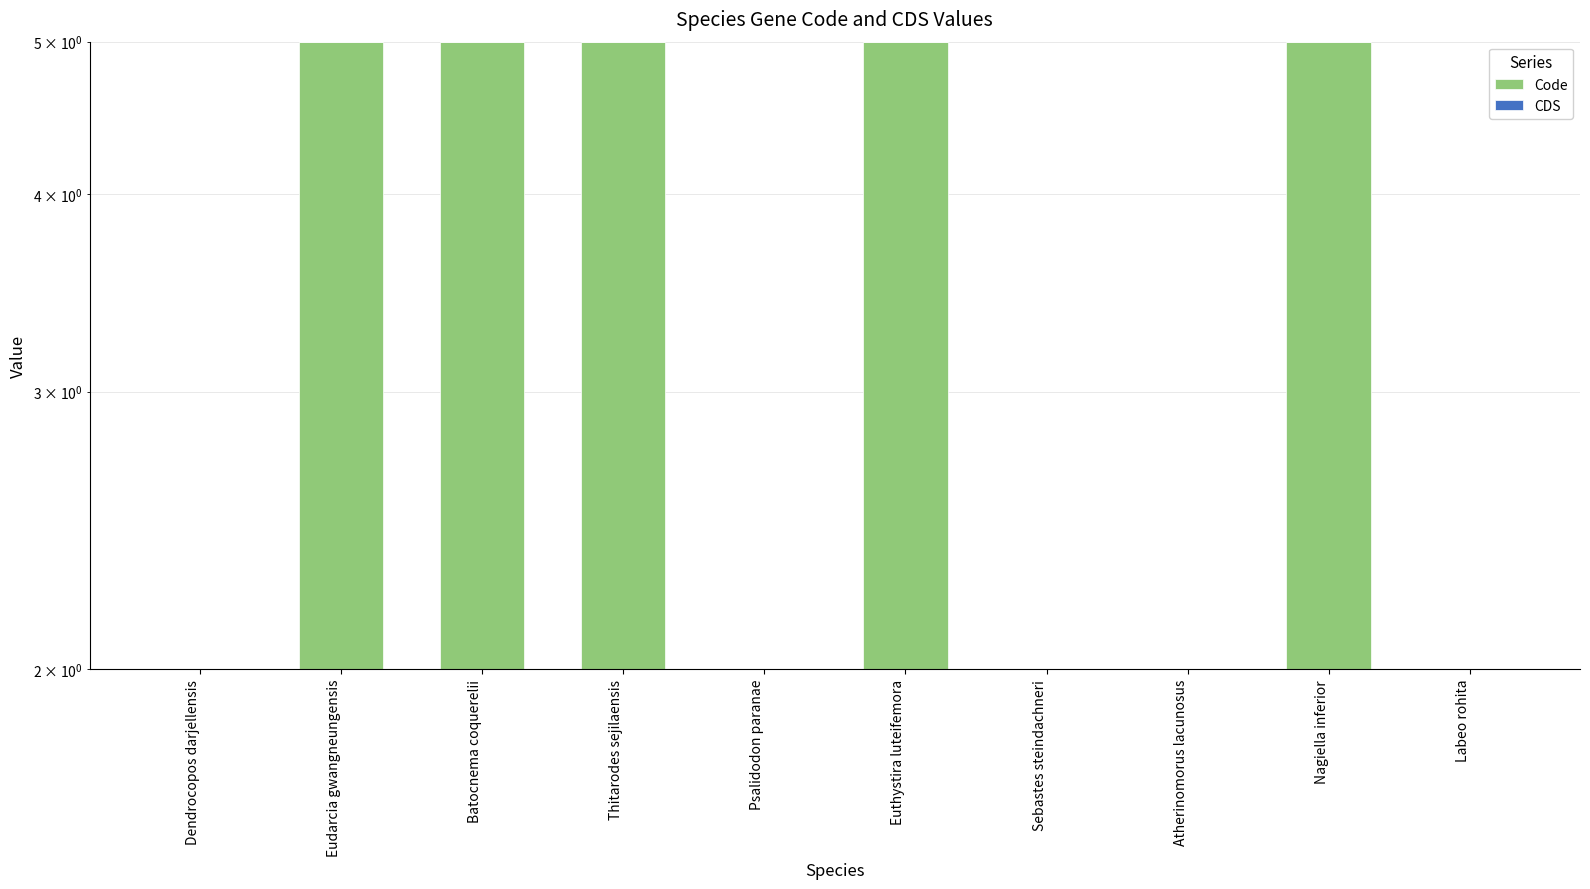

Is it true that Code equals 2.0 at Labeo rohita?

True